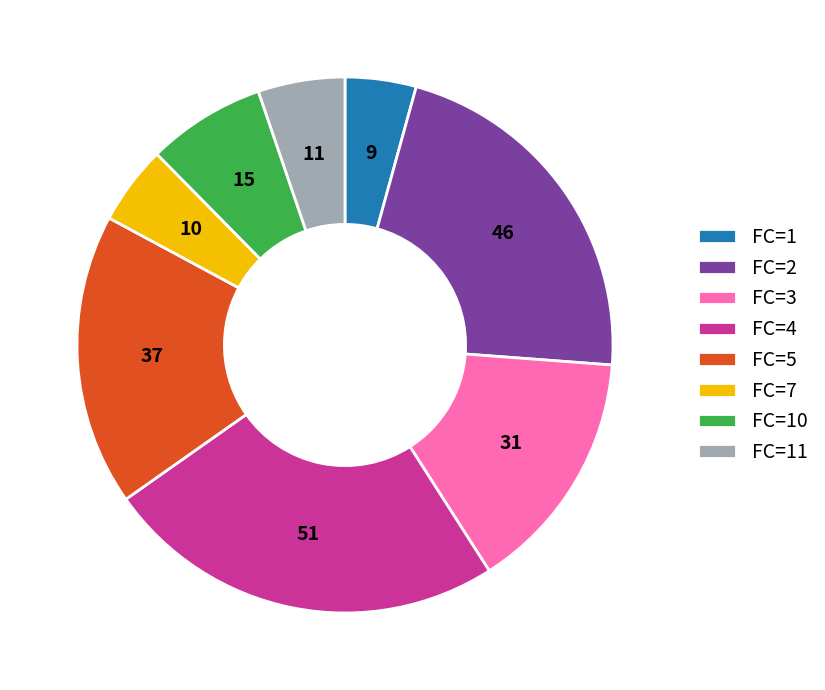

How many slices are in this pie chart?

8